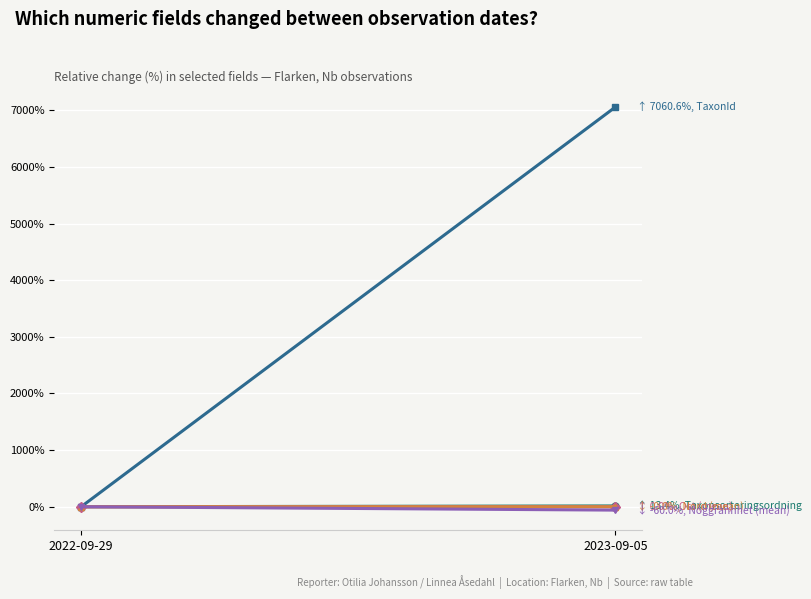

At how many categories does at least one series exceed 4875?

1